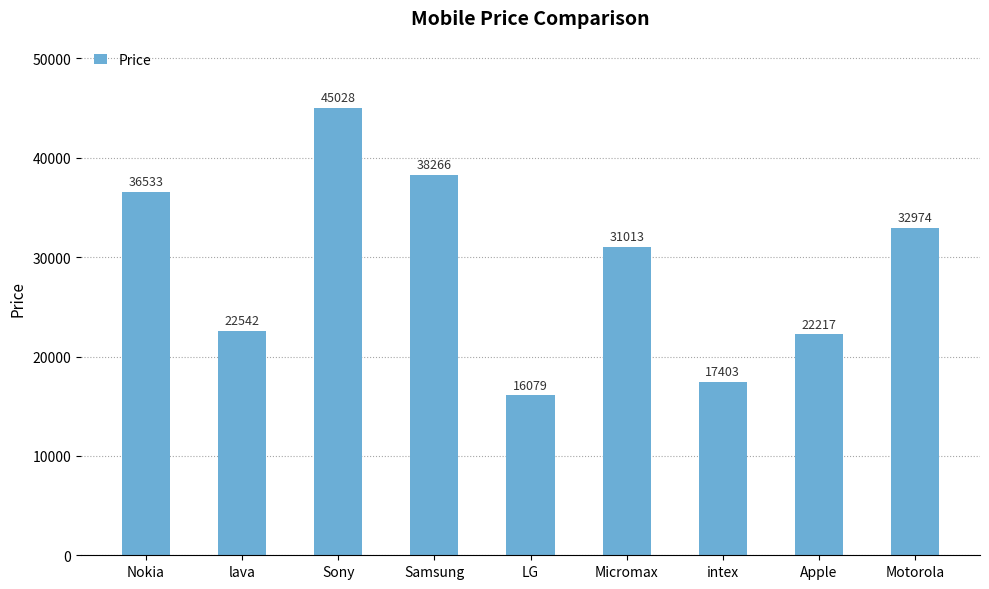

How many bars are there in total?

9